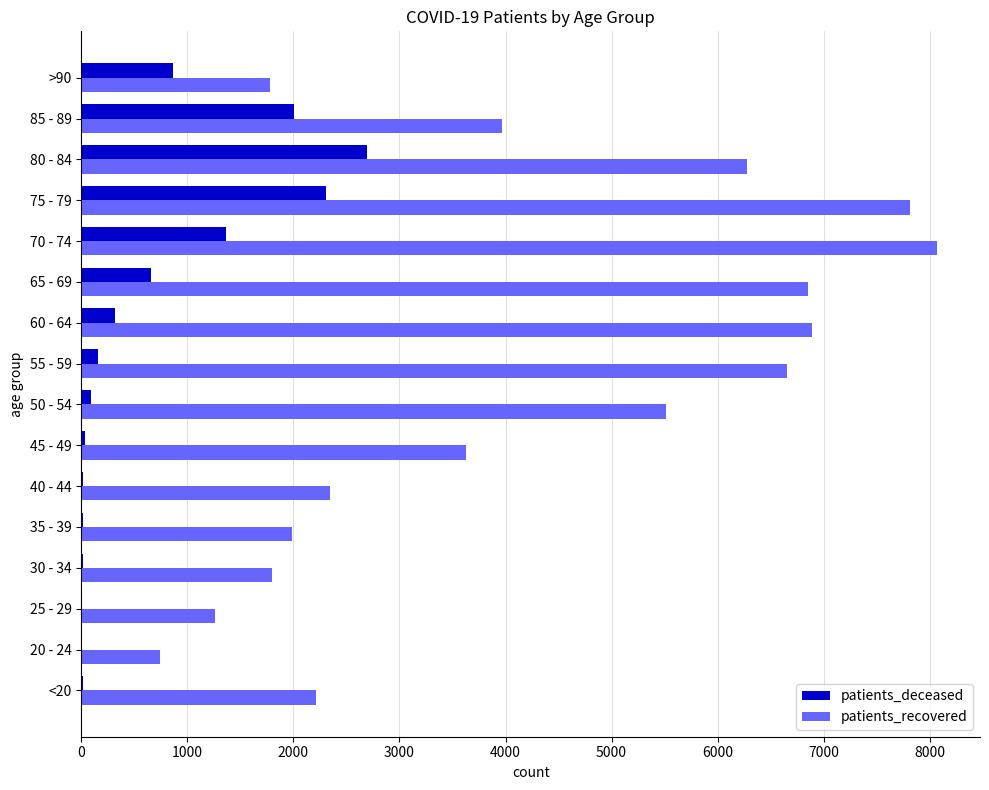

Which series has the largest range (max minus min)?

patients_recovered